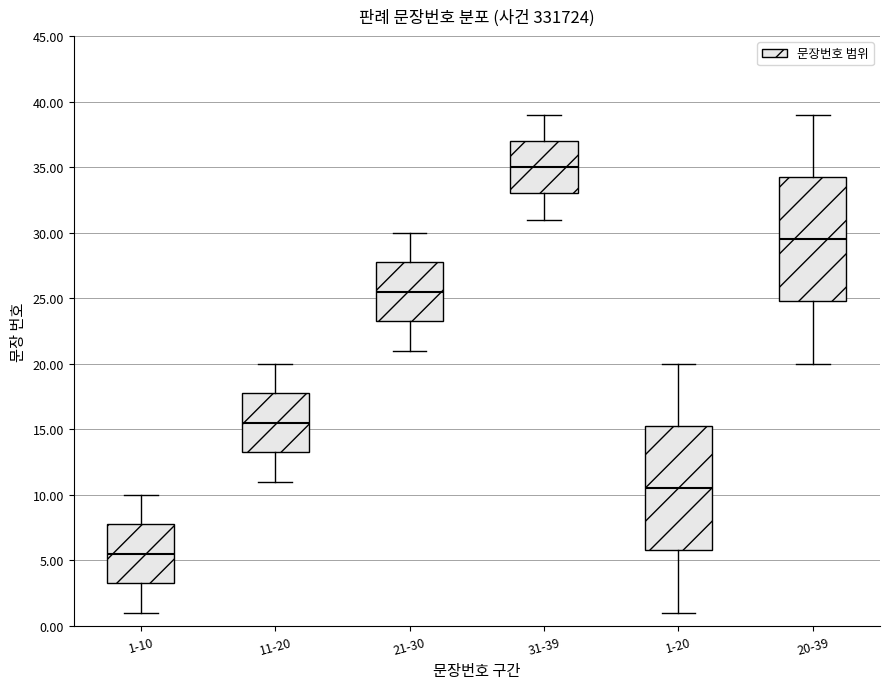

Reading left to right, read every box against the y-axis: the position of its median line, the range the box covers, and the ends of its whiskers. The values are not printed on the chart, so give them approximately, as read against the axis.

1-10: median 5.5, box 3.5 to 8.0, whiskers 1.0 to 10.0
11-20: median 15.5, box 13.5 to 18.0, whiskers 11.0 to 20.0
21-30: median 25.5, box 23.5 to 28.0, whiskers 21.0 to 30.0
31-39: median 35.0, box 33.0 to 37.0, whiskers 31.0 to 39.0
1-20: median 10.5, box 6.0 to 15.5, whiskers 1.0 to 20.0
20-39: median 29.5, box 25.0 to 34.5, whiskers 20.0 to 39.0